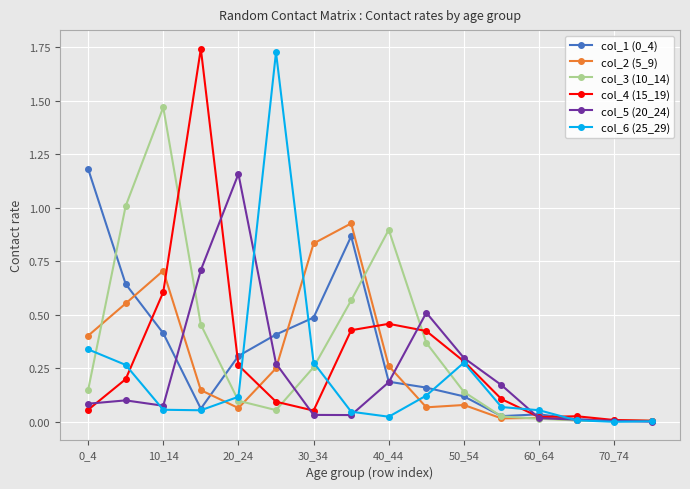

True or false: col_5 (20_24) has more than 0 points higher than both neighbors.

True